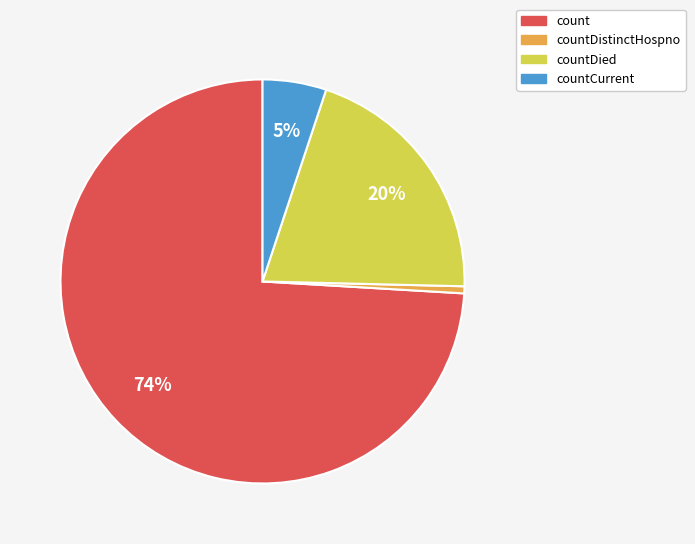

To the nearest percent, what is the average slice percentage?

25%